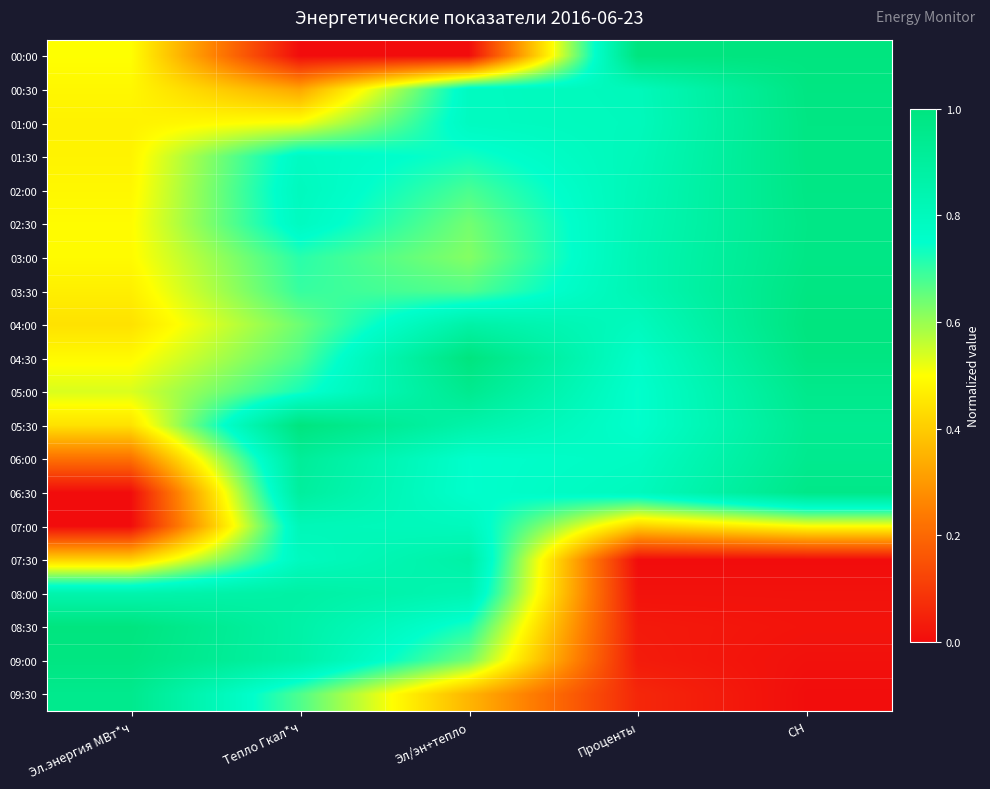

Reading left to right, extract all data points from this chart.

00:00: Эл.энергия МВт*ч=0.5	Тепло Гкал*ч=0.0	Эл/эн+тепло=0.0	Проценты=1.0	СН=1.0
00:30: Эл.энергия МВт*ч=0.5	Тепло Гкал*ч=0.3	Эл/эн+тепло=0.8	Проценты=0.8	СН=1.0
01:00: Эл.энергия МВт*ч=0.5	Тепло Гкал*ч=0.5	Эл/эн+тепло=0.8	Проценты=0.8	СН=1.0
01:30: Эл.энергия МВт*ч=0.5	Тепло Гкал*ч=0.8	Эл/эн+тепло=0.7	Проценты=0.8	СН=1.0
02:00: Эл.энергия МВт*ч=0.5	Тепло Гкал*ч=0.8	Эл/эн+тепло=0.7	Проценты=0.8	СН=1.0
02:30: Эл.энергия МВт*ч=0.5	Тепло Гкал*ч=0.8	Эл/эн+тепло=0.6	Проценты=0.8	СН=1.0
03:00: Эл.энергия МВт*ч=0.5	Тепло Гкал*ч=0.7	Эл/эн+тепло=0.6	Проценты=0.8	СН=1.0
03:30: Эл.энергия МВт*ч=0.5	Тепло Гкал*ч=0.7	Эл/эн+тепло=0.7	Проценты=0.8	СН=1.0
04:00: Эл.энергия МВт*ч=0.4	Тепло Гкал*ч=0.6	Эл/эн+тепло=0.9	Проценты=0.8	СН=1.0
04:30: Эл.энергия МВт*ч=0.5	Тепло Гкал*ч=0.7	Эл/эн+тепло=1.0	Проценты=0.8	СН=1.0
05:00: Эл.энергия МВт*ч=0.5	Тепло Гкал*ч=0.7	Эл/эн+тепло=0.9	Проценты=0.7	СН=1.0
05:30: Эл.энергия МВт*ч=0.4	Тепло Гкал*ч=1.0	Эл/эн+тепло=0.9	Проценты=0.7	СН=0.9
06:00: Эл.энергия МВт*ч=0.2	Тепло Гкал*ч=0.9	Эл/эн+тепло=0.7	Проценты=0.8	СН=0.9
06:30: Эл.энергия МВт*ч=0.0	Тепло Гкал*ч=0.9	Эл/эн+тепло=0.7	Проценты=0.8	СН=1.0
07:00: Эл.энергия МВт*ч=0.0	Тепло Гкал*ч=0.8	Эл/эн+тепло=0.8	Проценты=0.4	СН=0.5
07:30: Эл.энергия МВт*ч=0.4	Тепло Гкал*ч=0.8	Эл/эн+тепло=0.9	Проценты=0.0	СН=0.0
08:00: Эл.энергия МВт*ч=0.8	Тепло Гкал*ч=0.9	Эл/эн+тепло=0.8	Проценты=0.0	СН=0.0
08:30: Эл.энергия МВт*ч=1.0	Тепло Гкал*ч=0.9	Эл/эн+тепло=0.7	Проценты=0.0	СН=0.0
09:00: Эл.энергия МВт*ч=1.0	Тепло Гкал*ч=0.9	Эл/эн+тепло=0.6	Проценты=0.0	СН=0.0
09:30: Эл.энергия МВт*ч=1.0	Тепло Гкал*ч=0.7	Эл/эн+тепло=0.4	Проценты=0.1	СН=0.0